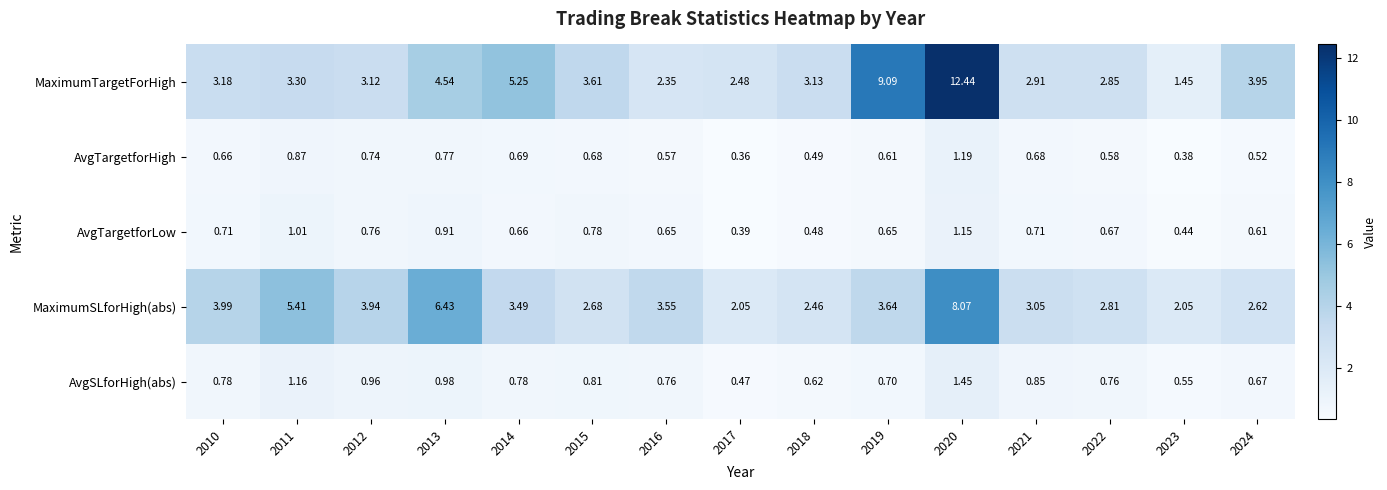

List the series in order of their peak value, lowest first.

AvgTargetforLow, AvgTargetforHigh, AvgSLforHigh(abs), MaximumSLforHigh(abs), MaximumTargetForHigh